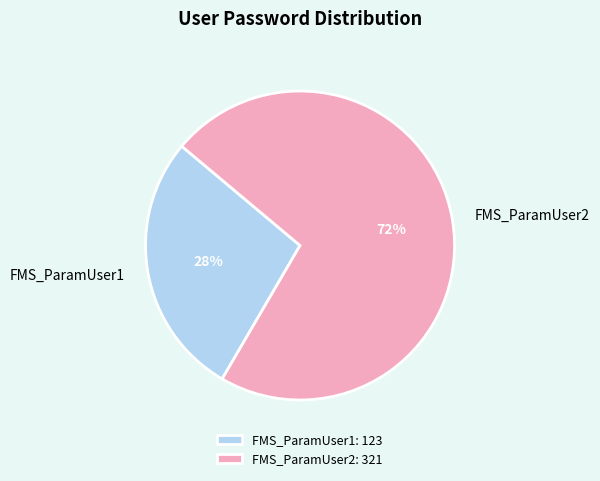

What percentage is the FMS_ParamUser1 slice, to the nearest percent?

28%